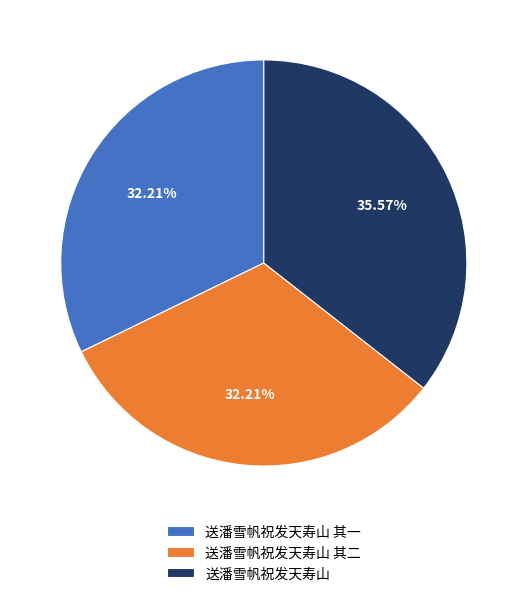

Is there any slice that represents more than half of the pie?

No